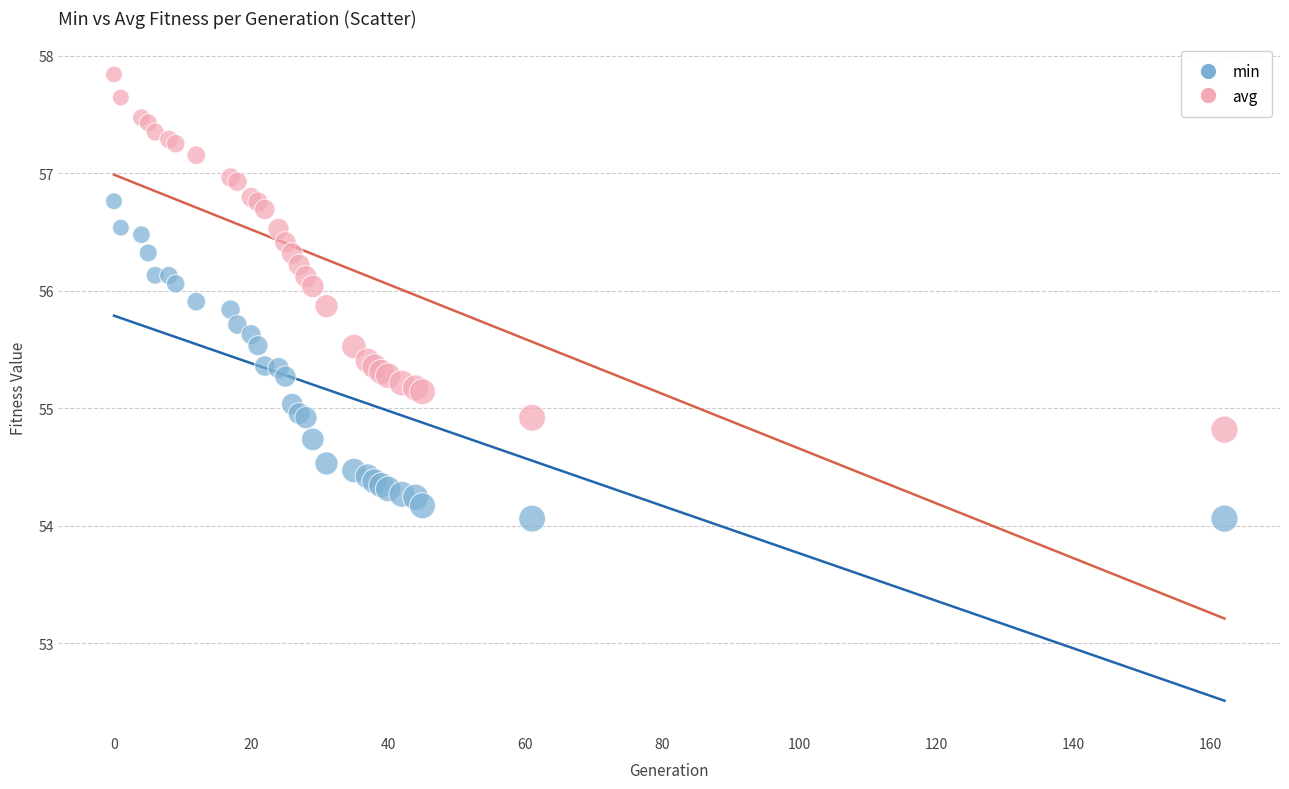

Which series reaches the maximum Y coordinate?

avg